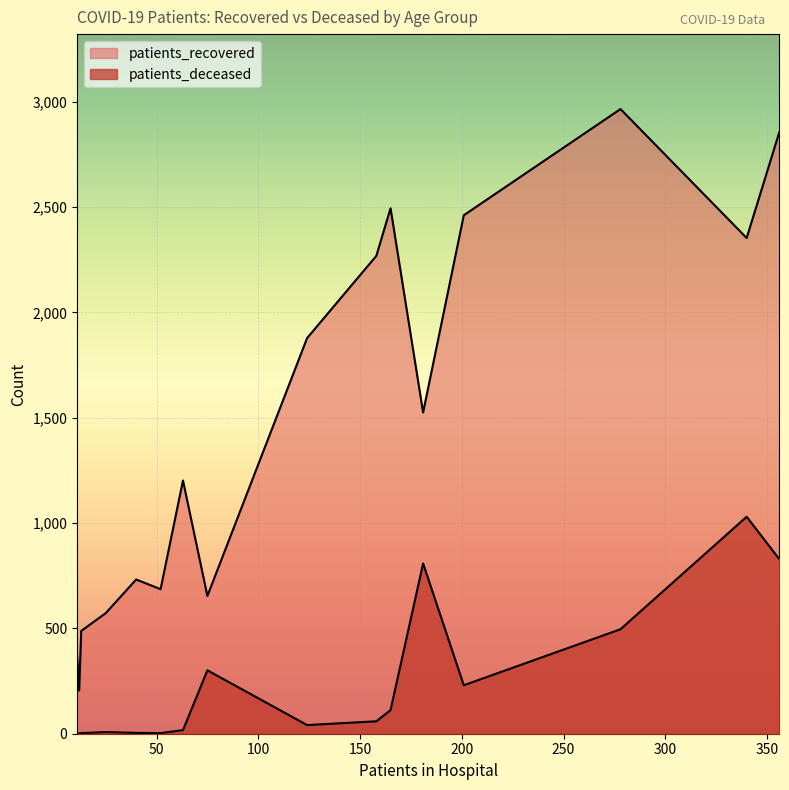

How many lines are shown in the chart?

2